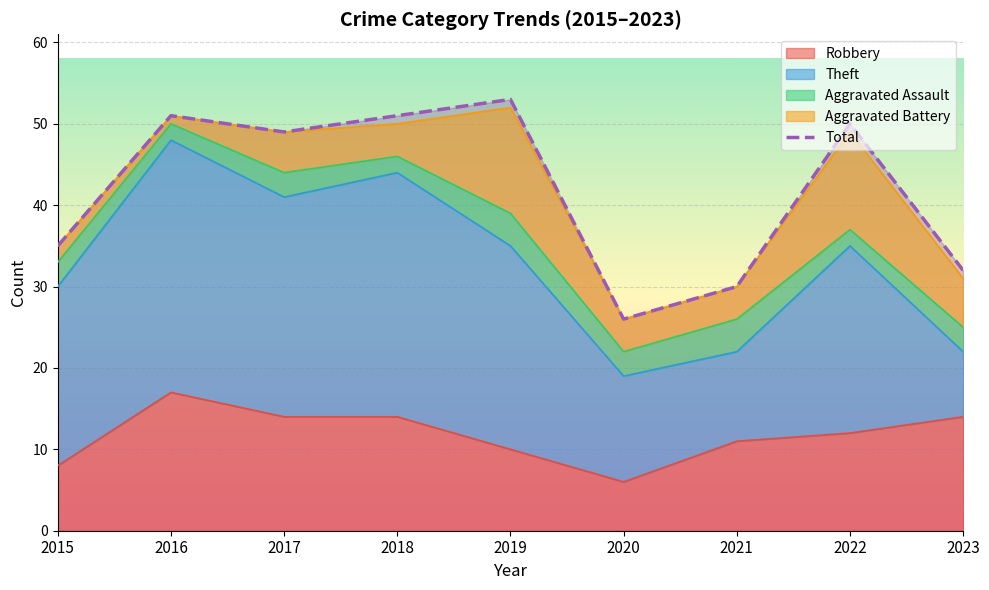

What is the value of the 5th point from the left?

53